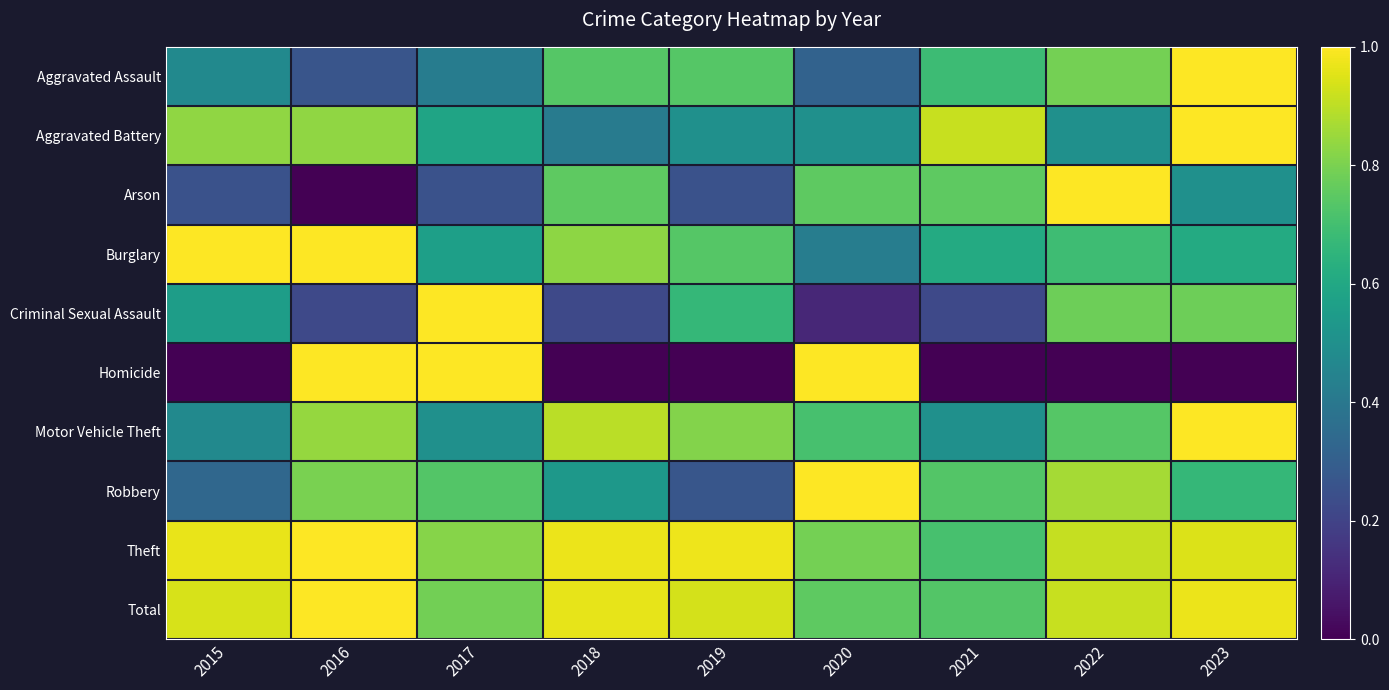

Rank the series by their maximum value, from lowest to highest.

Aggravated Assault, Aggravated Battery, Arson, Burglary, Criminal Sexual Assault, Homicide, Motor Vehicle Theft, Robbery, Theft, Total